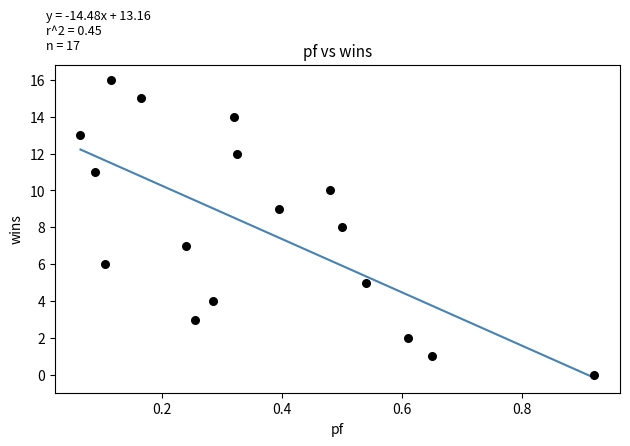

What is the range of Y values (max minus min)?

16